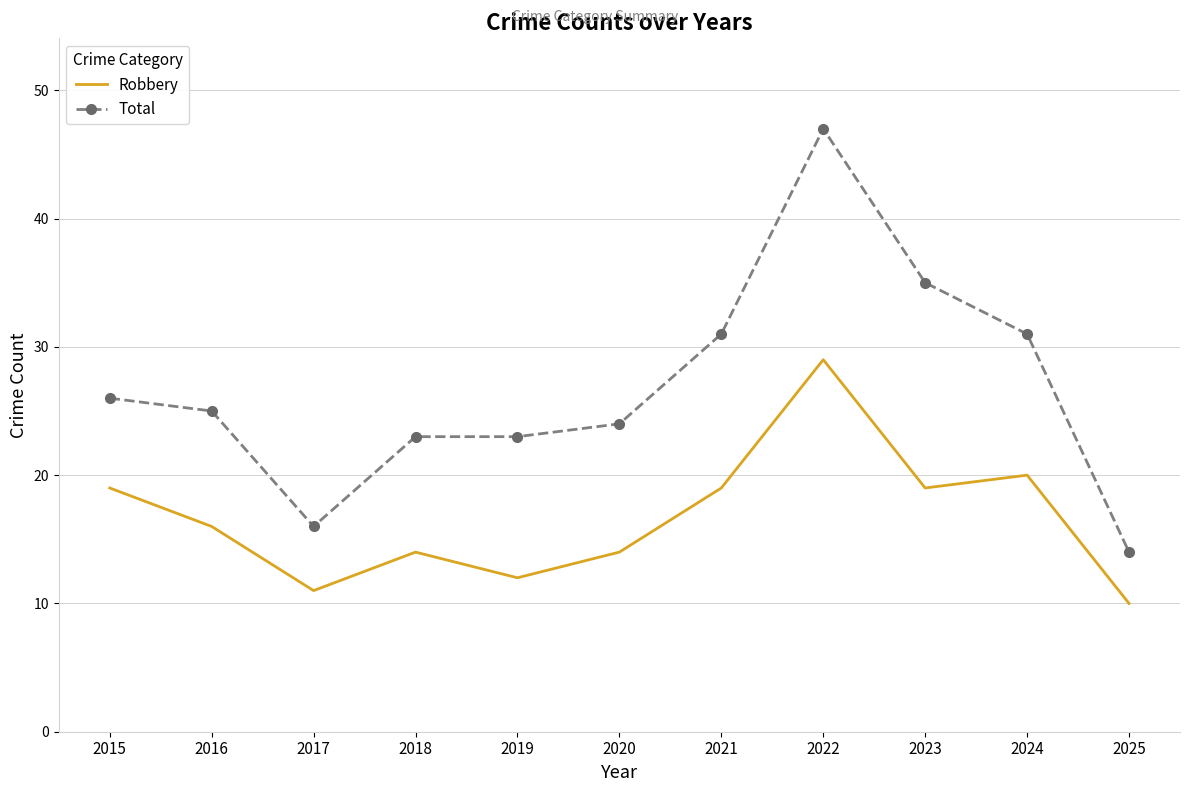

Reading left to right, list all the values displayed in this chart.

Robbery: 19	16	11	14	12	14	19	29	19	20	10
Total: 26	25	16	23	23	24	31	47	35	31	14